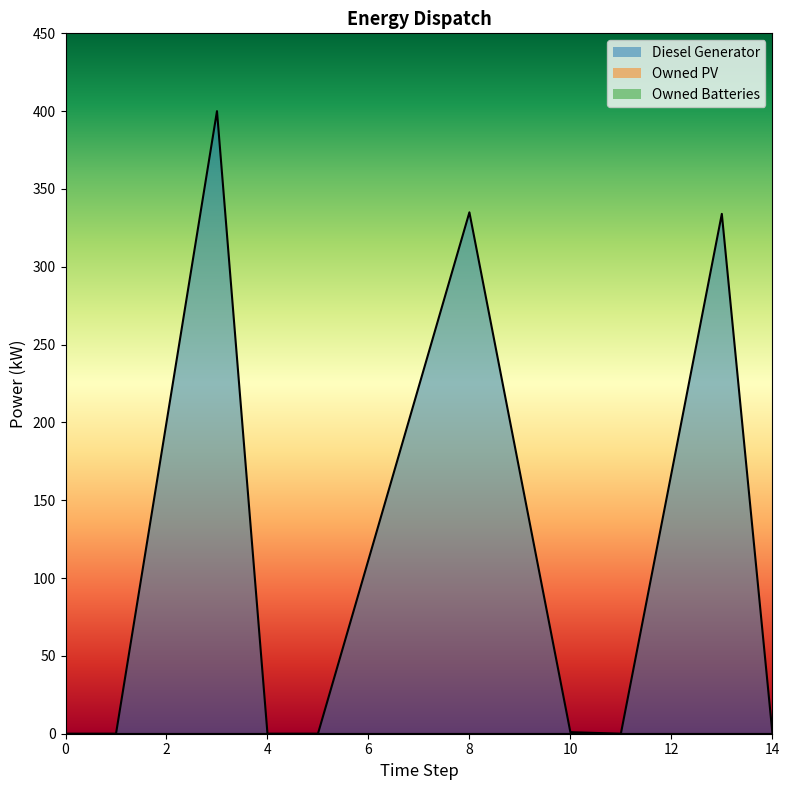

At which category is the sum across all series the highest?

3